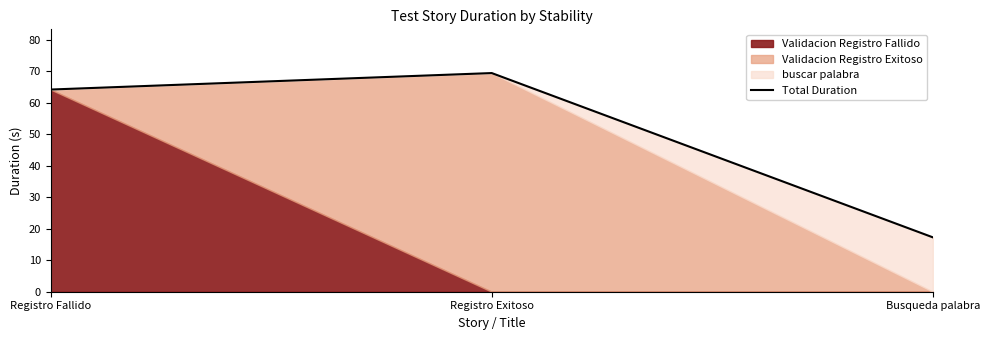

True or false: the data shows 69.4 at Registro Exitoso.

True